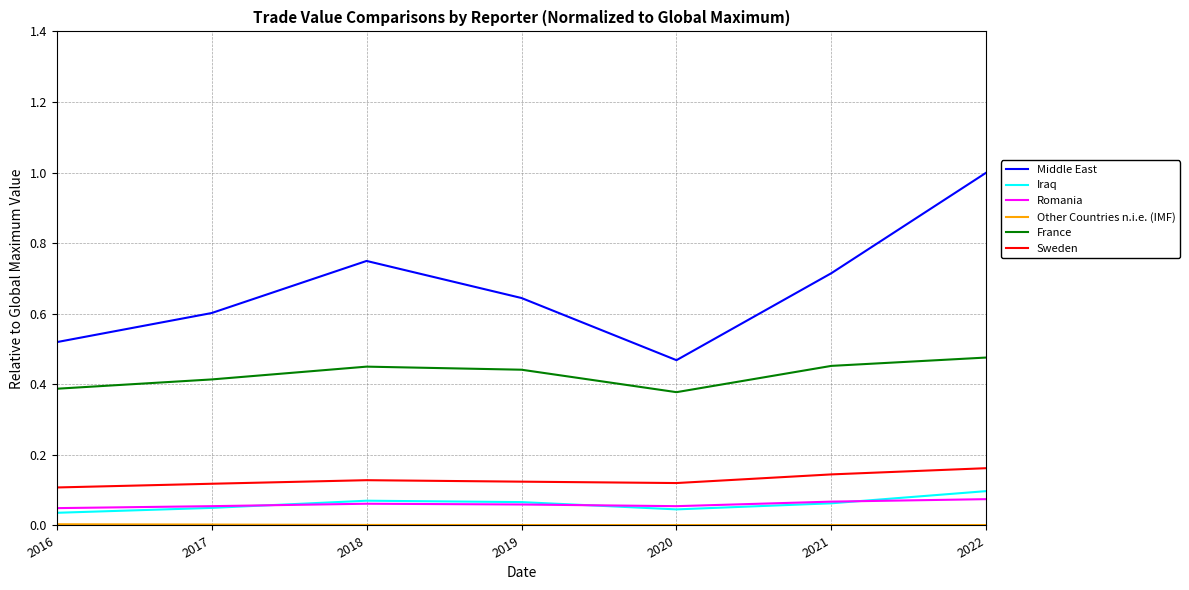

Which series has the widest spread of values?

Middle East